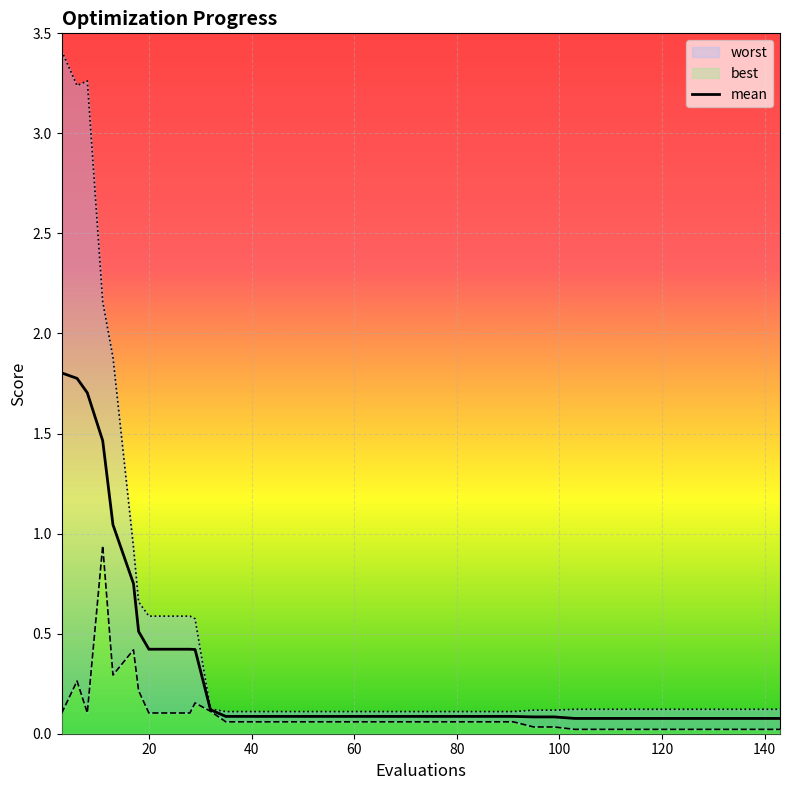

Rank the series at 131 from lowest to highest value.

best, mean, worst